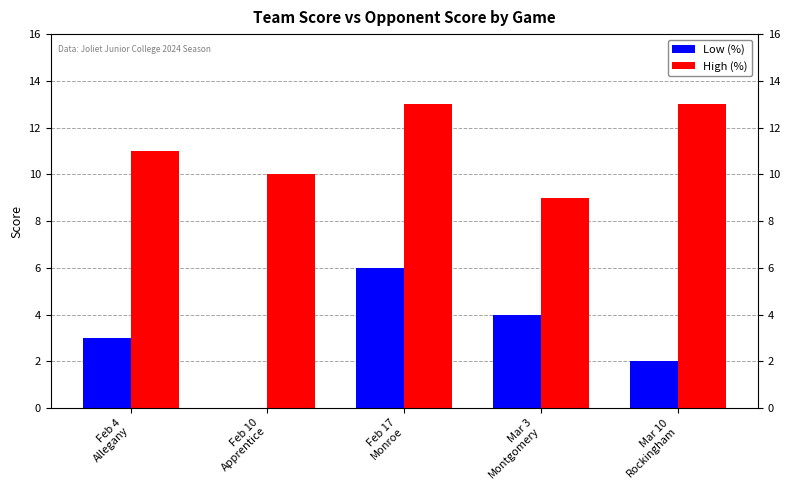

At which label is Low (%) closest to 3?

Feb 4
Allegany